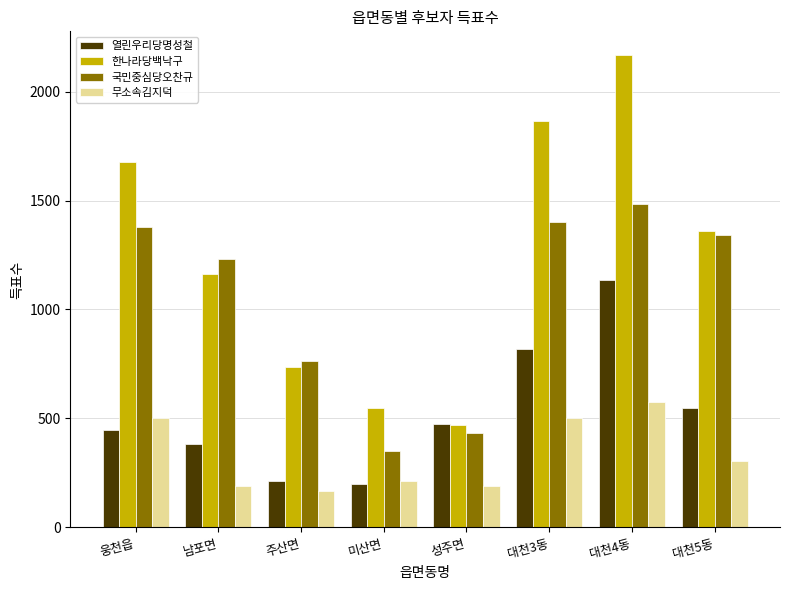

Which category has the lowest value across all series?

주산면